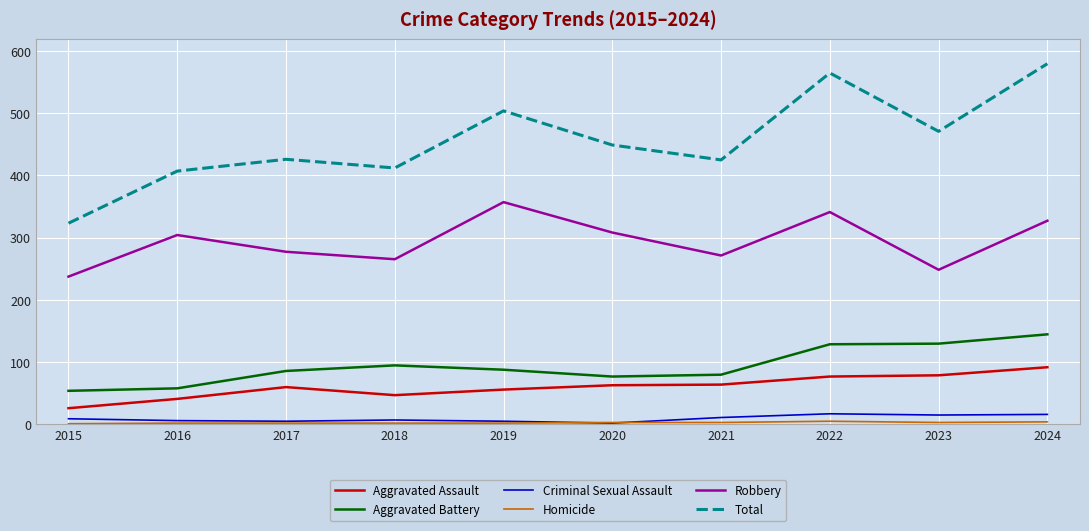

At which label does Total reach its peak?

2024